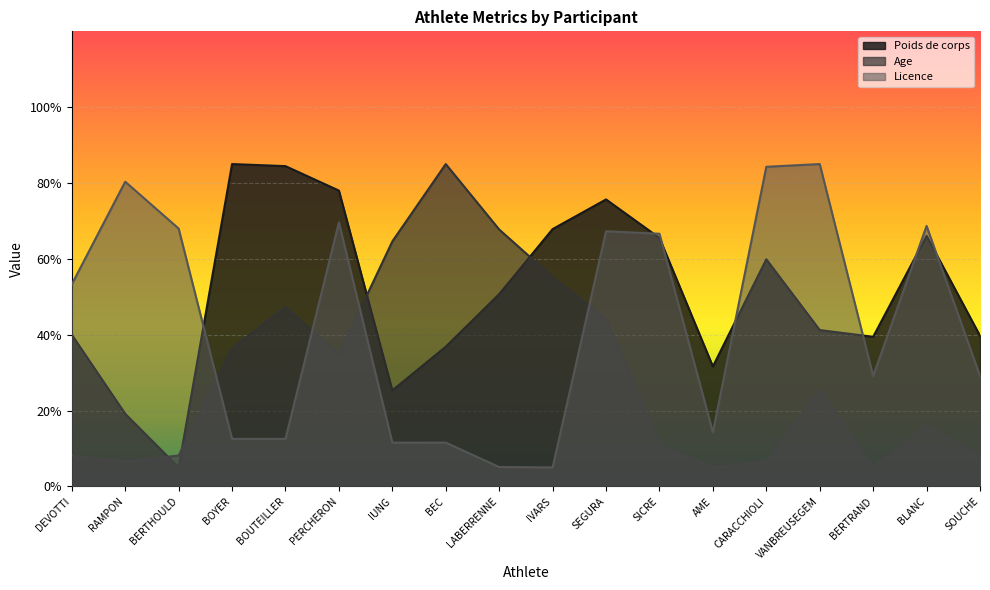

What position from the left is VANBREUSEGEM?

15